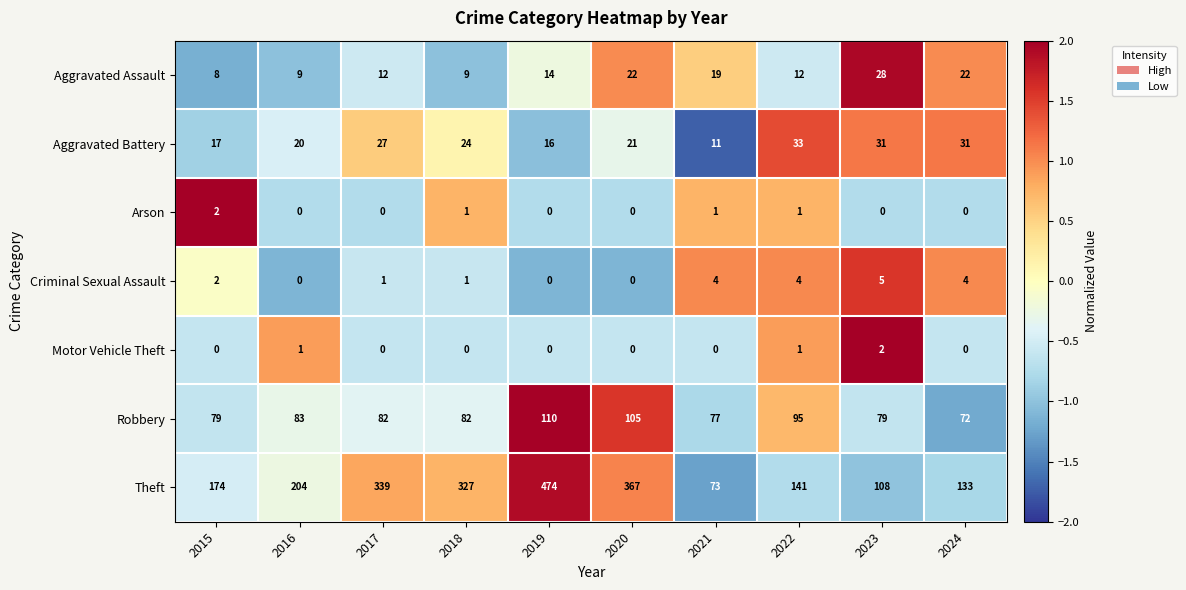

At which category is the sum across all series the highest?

2019